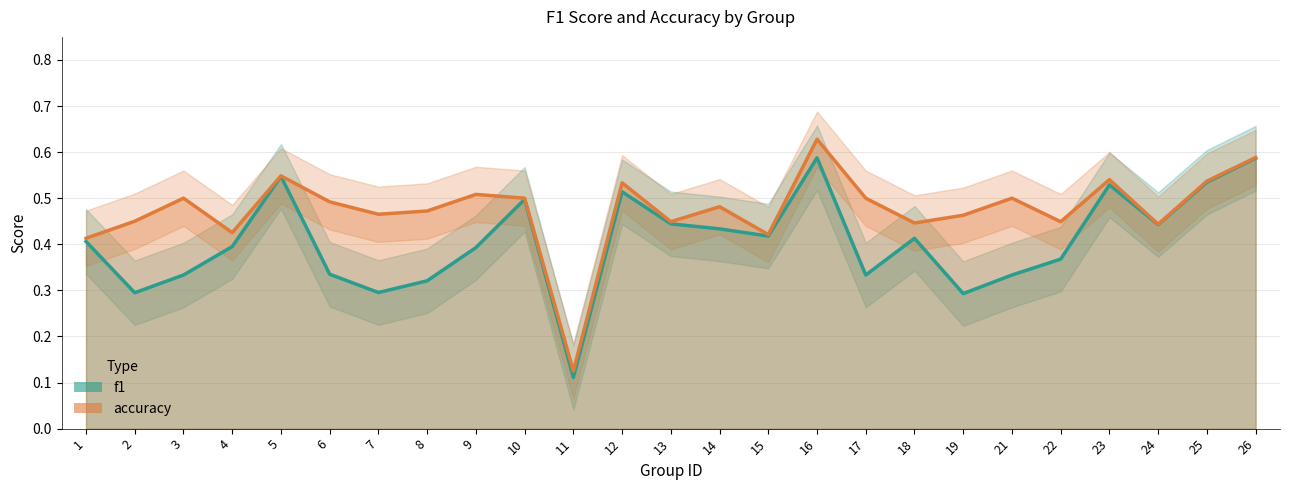

How many interior local peaks does the accuracy series have?

8